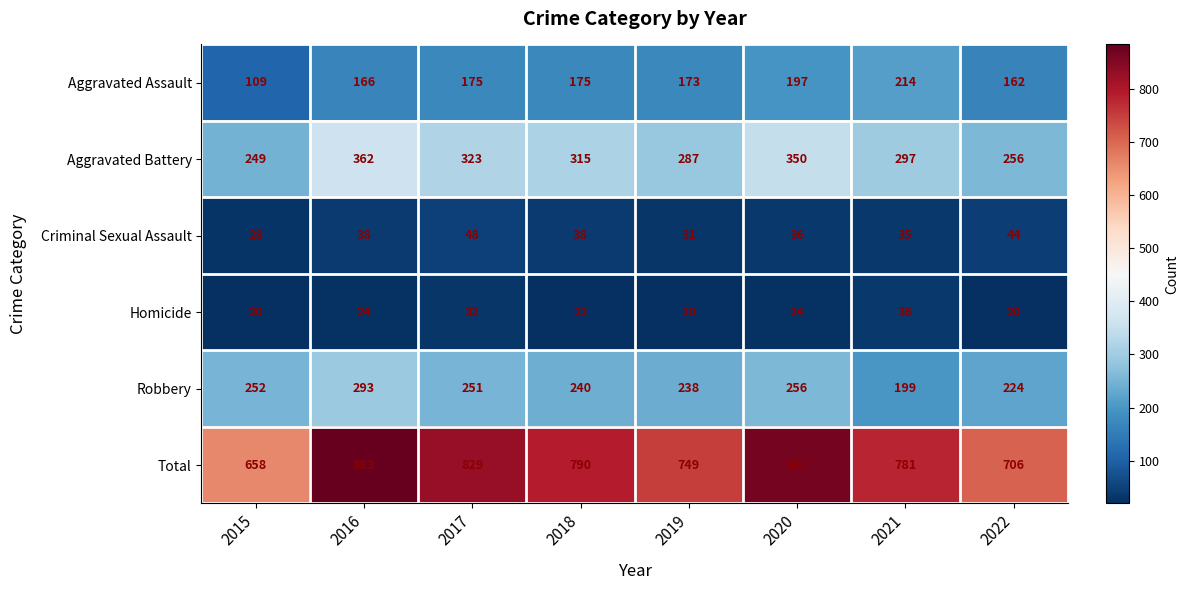

What is the greatest value displayed?

883